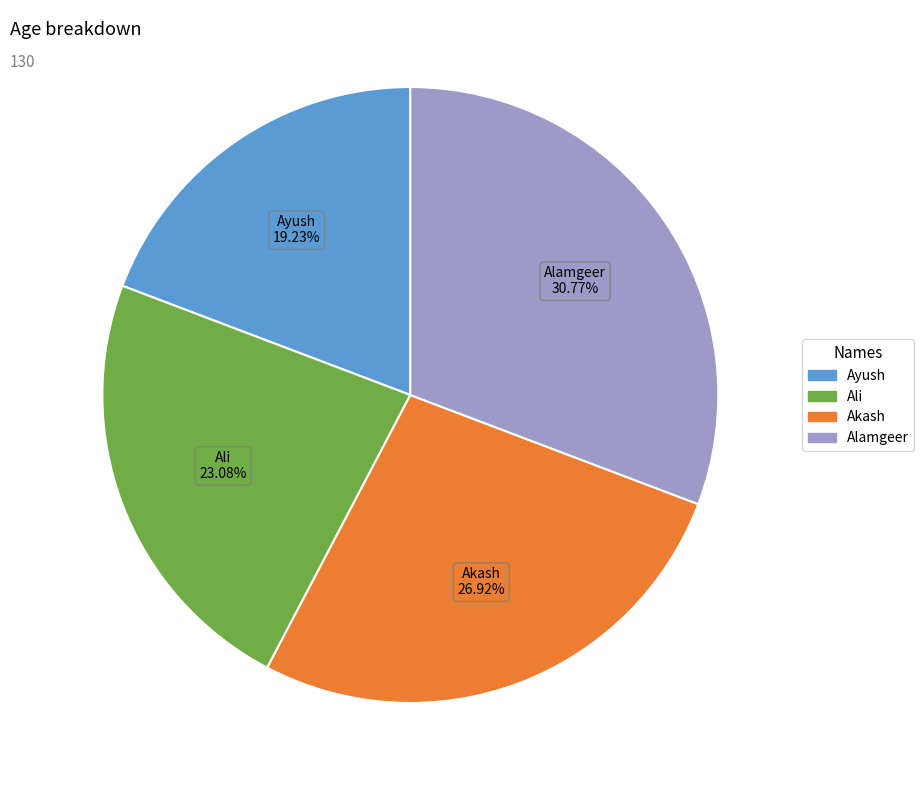

To the nearest percent, what is the difference between the Ayush and Alamgeer slice percentages?

12%